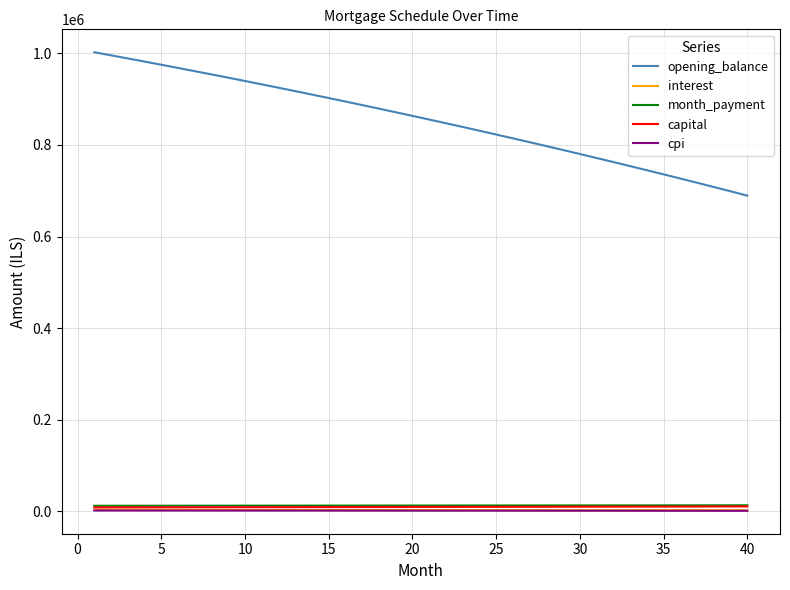

True or false: opening_balance and cpi cross at least once.

False